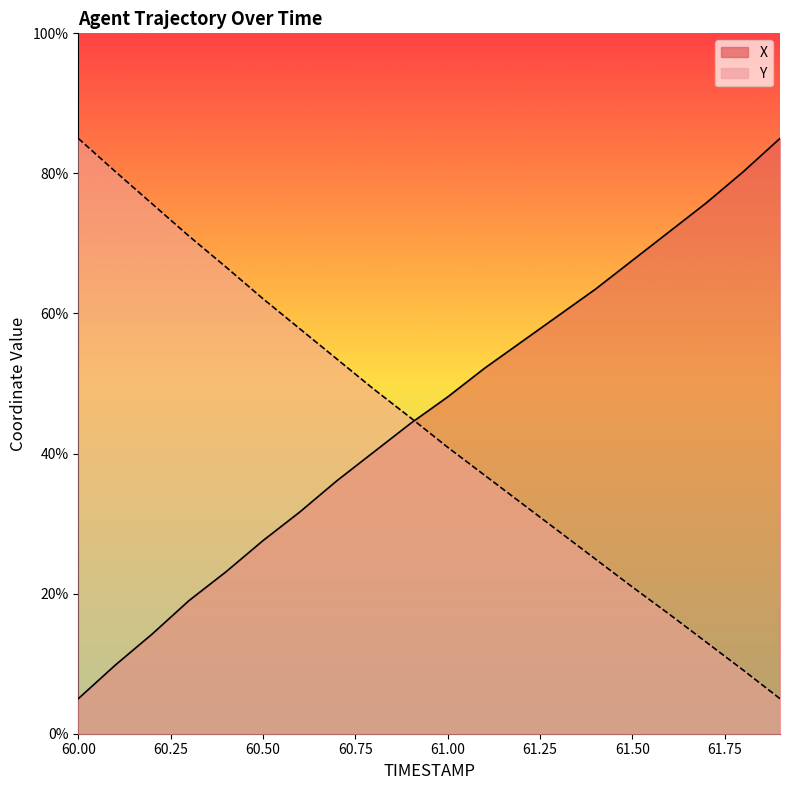

Reading left to right, transcribe all the data shown in this chart.

X: 5.0	9.8	14.2	19.0	23.1	27.6	31.7	36.1	40.2	44.3	48.1	52.2	55.9	59.7	63.5	67.6	71.7	75.8	80.2	85.0
Y: 85.0	80.3	75.7	71.0	66.6	62.1	57.8	53.5	49.2	45.1	40.9	36.9	32.9	28.9	24.9	21.0	17.1	13.1	9.1	5.0